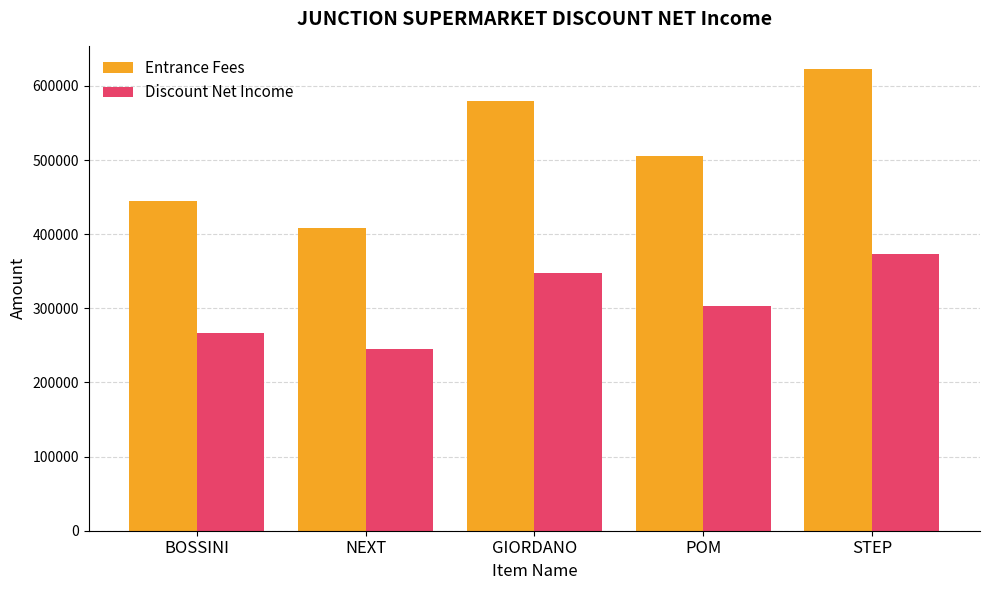

The Entrance Fees series shows 623000 at STEP. True or false?

True